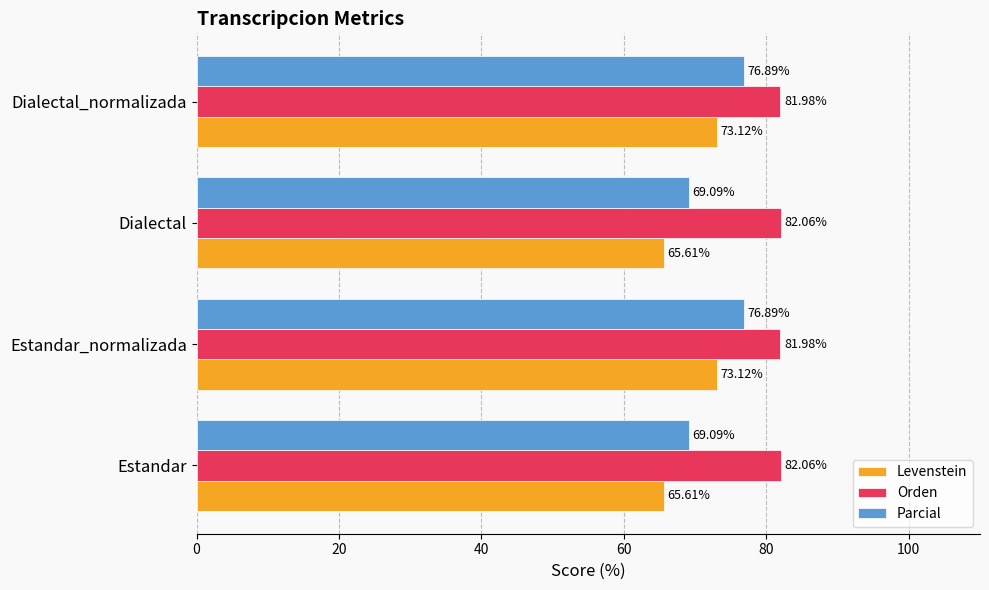

What is the sum of the Levenstein values at Estandar and Dialectal_normalizada?

138.7